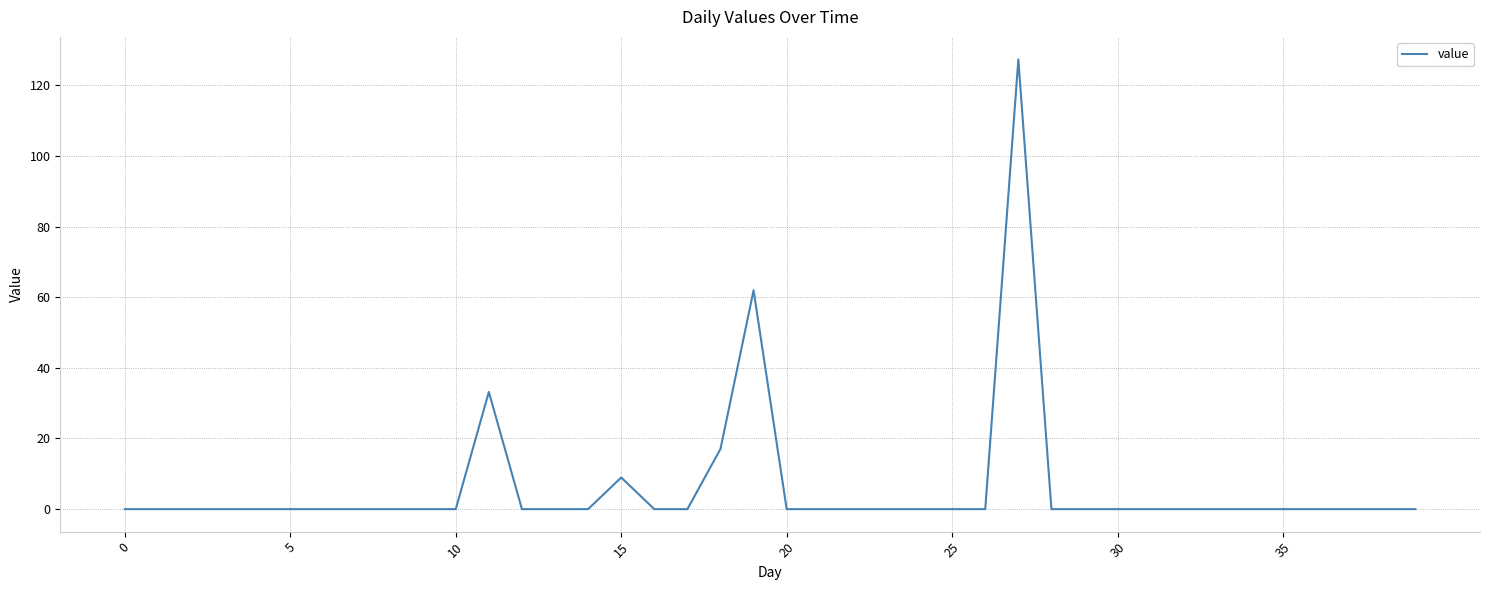

What is the difference between the maximum and minimum values?

127.3